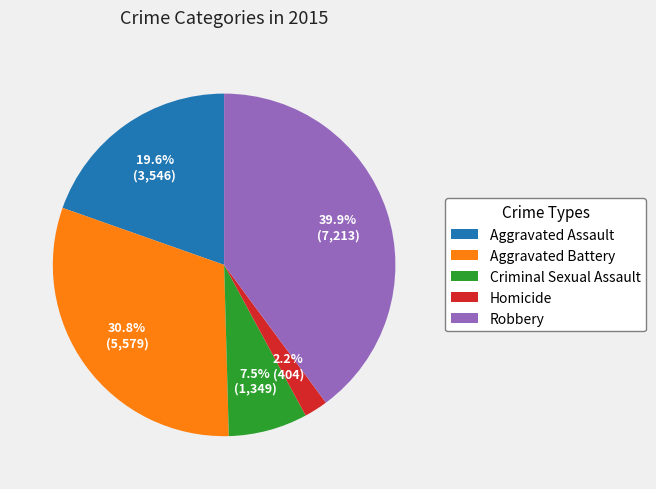

Rank the categories by value from lowest to highest.

Homicide, Criminal Sexual Assault, Aggravated Assault, Aggravated Battery, Robbery